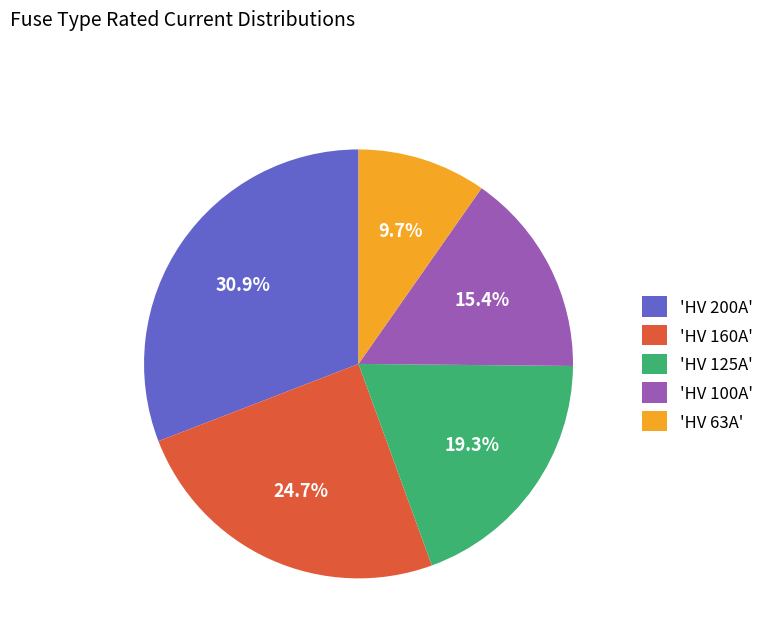

What is the ratio of the value at 'HV 125A' to the value at 'HV 100A'?

1.3